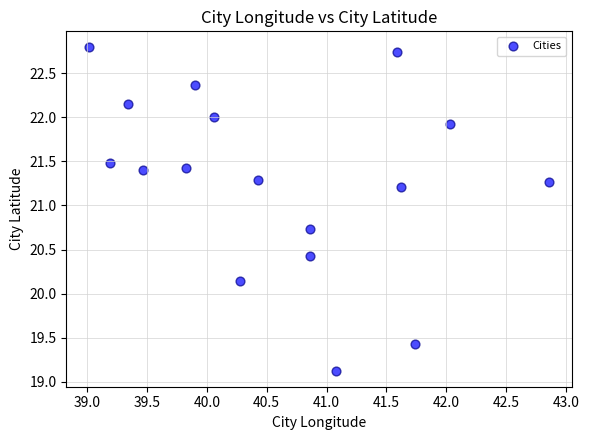

What is the range of Y values (max minus min)?

3.7